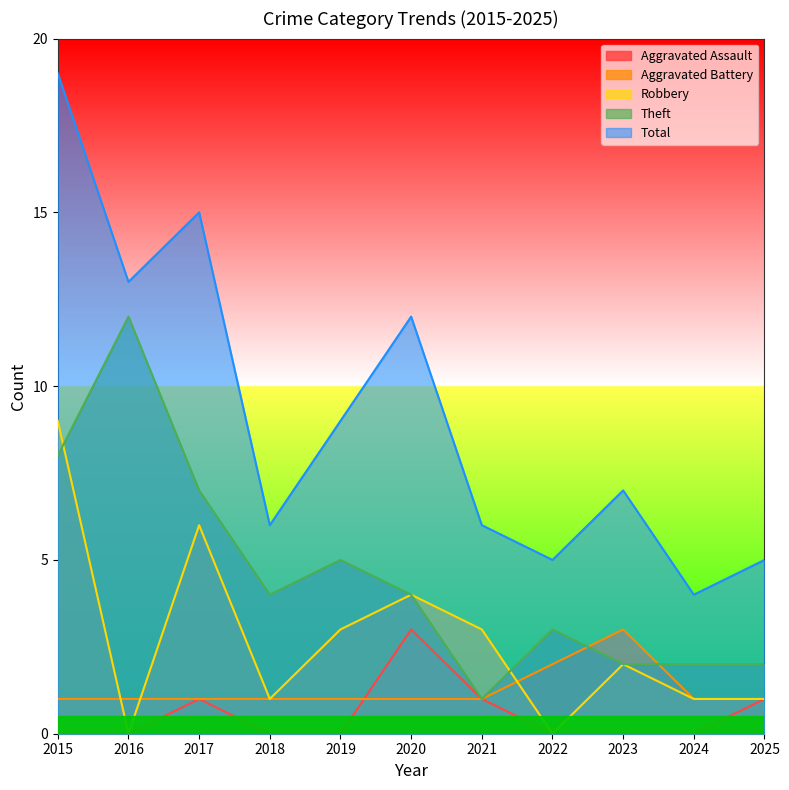

Reading left to right, transcribe all the data shown in this chart.

Aggravated Assault: 2015=0	2016=0	2017=1	2018=0	2019=0	2020=3	2021=1	2022=0	2023=0	2024=0	2025=1
Aggravated Battery: 2015=1	2016=1	2017=1	2018=1	2019=1	2020=1	2021=1	2022=2	2023=3	2024=1	2025=1
Robbery: 2015=9	2016=0	2017=6	2018=1	2019=3	2020=4	2021=3	2022=0	2023=2	2024=1	2025=1
Theft: 2015=8	2016=12	2017=7	2018=4	2019=5	2020=4	2021=1	2022=3	2023=2	2024=2	2025=2
Total: 2015=19	2016=13	2017=15	2018=6	2019=9	2020=12	2021=6	2022=5	2023=7	2024=4	2025=5